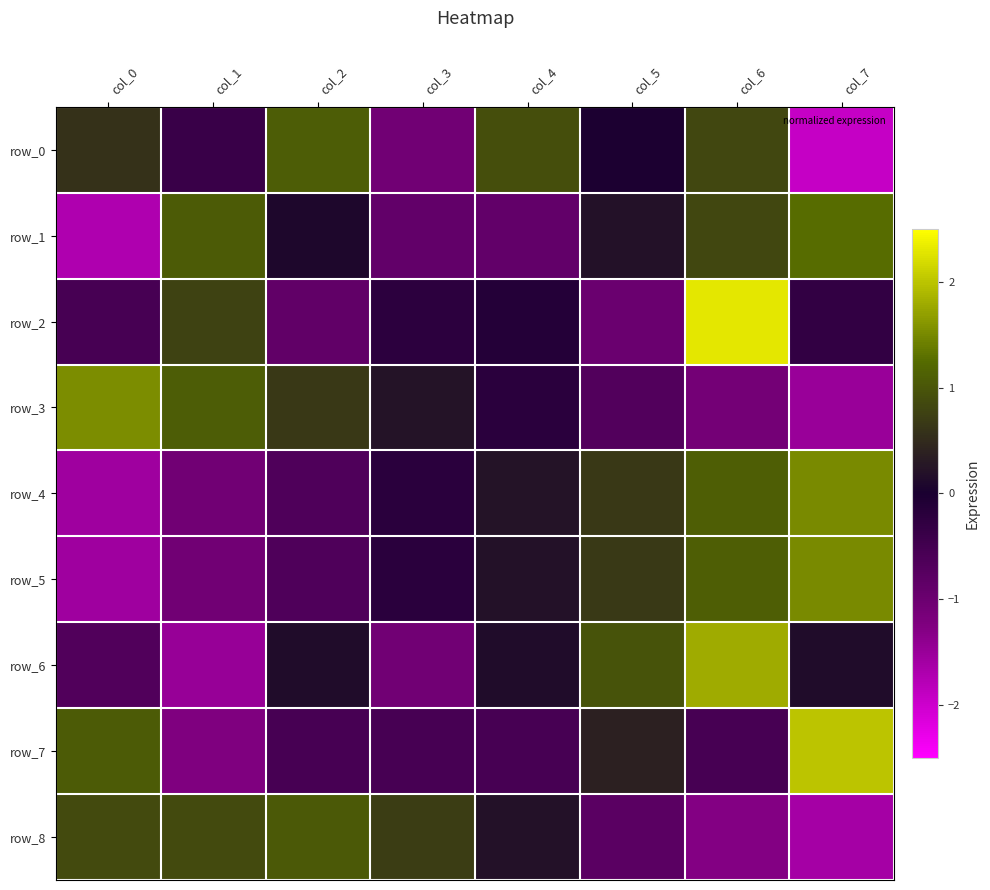

Where is row_7 nearest to the value 0?

col_5